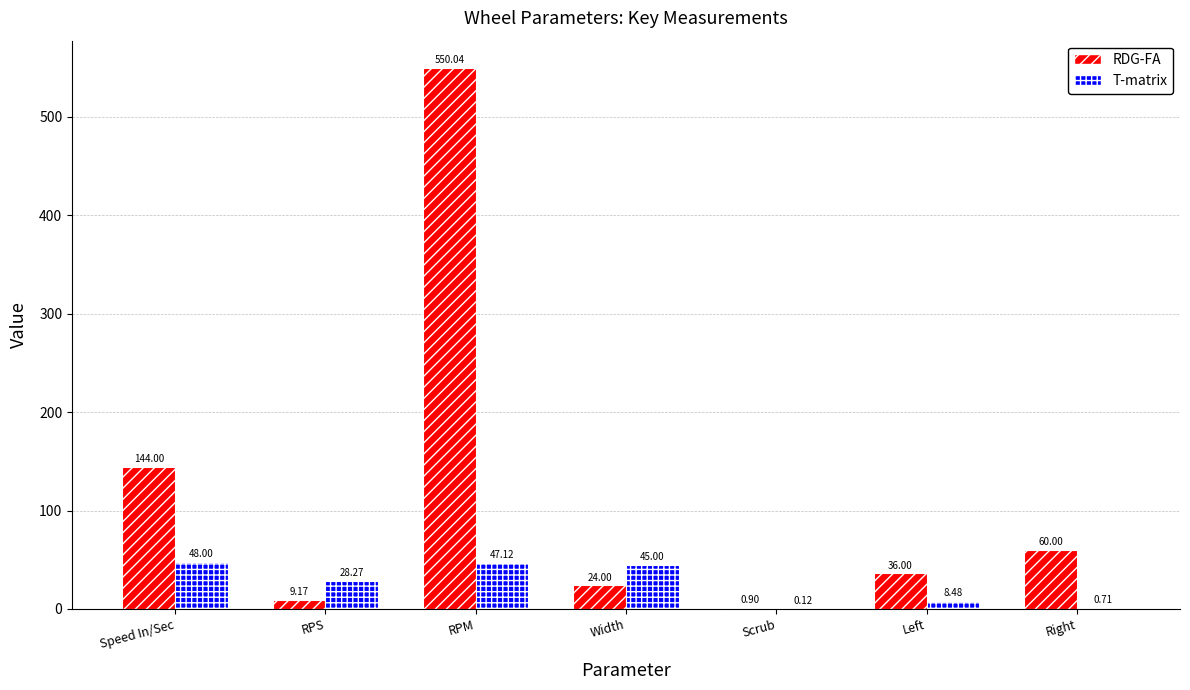

Does the chart contain stacked bars?

No